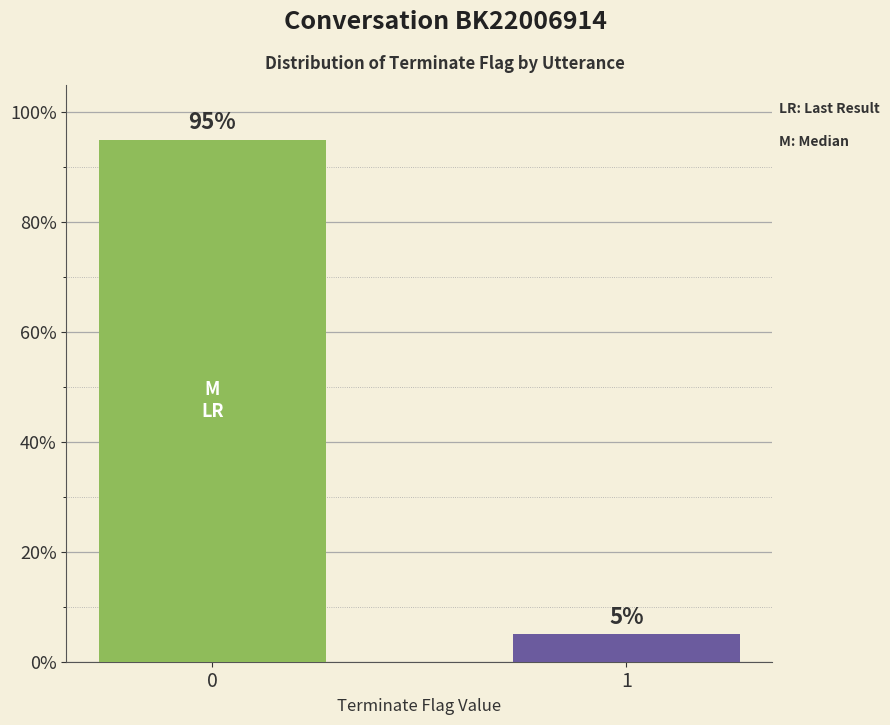

Count the values in the range 5 to 95.

2